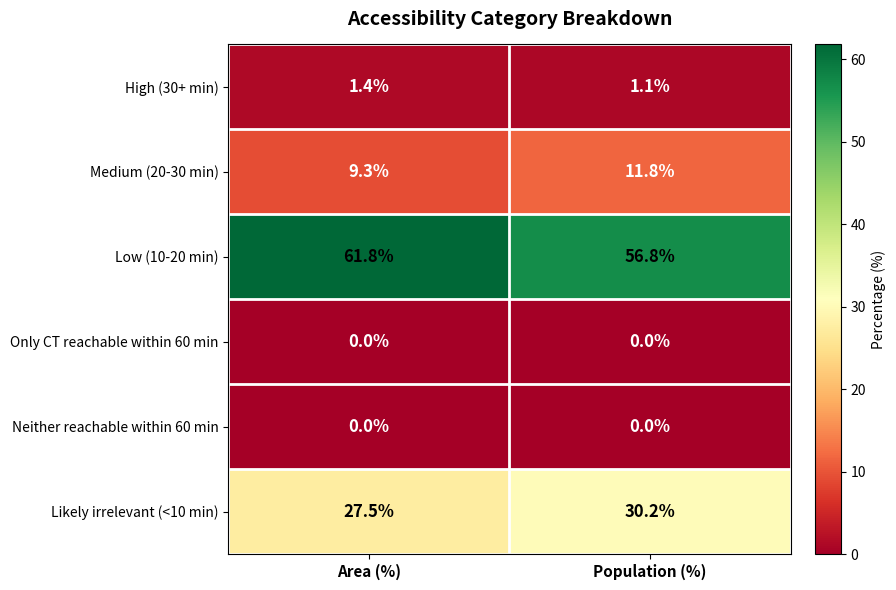

What is the maximum value shown in the chart?

61.8